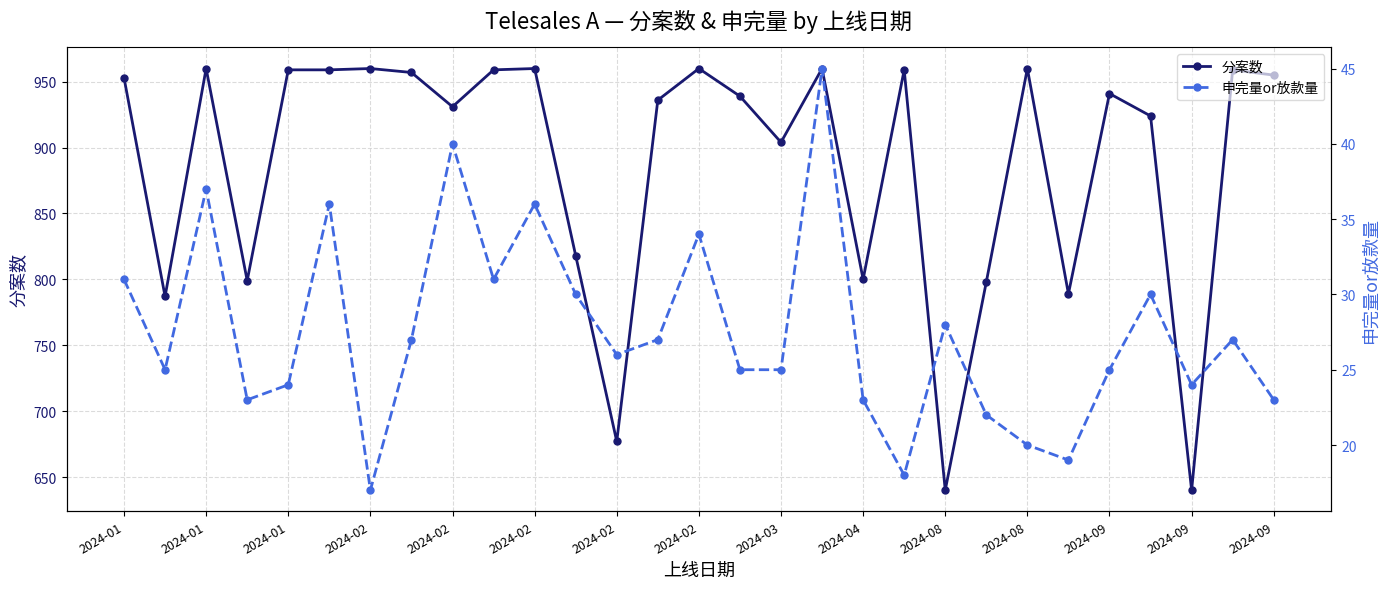

List the series in order of their overall mean, lowest first.

申完量or放款量, 分案数